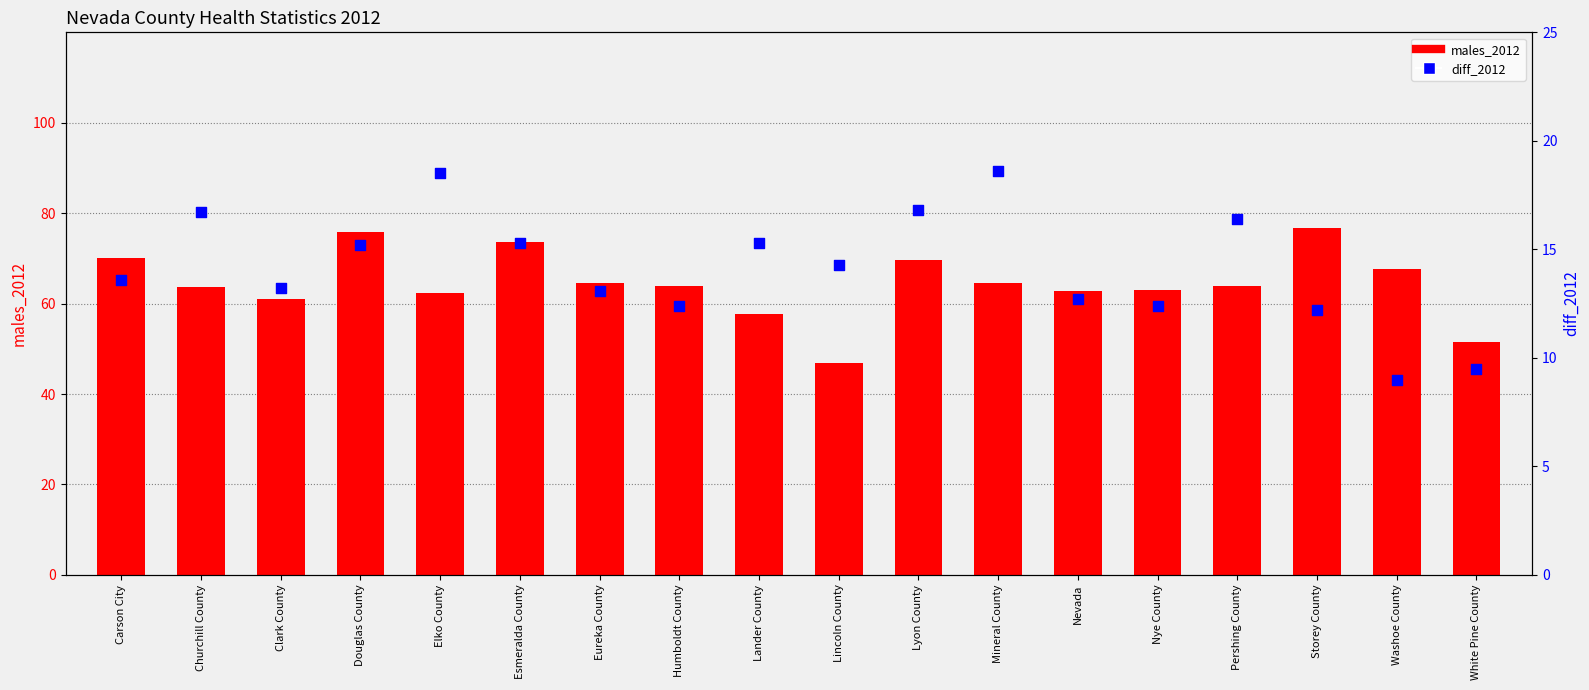

At which category is the sum across all series the highest?

Douglas County